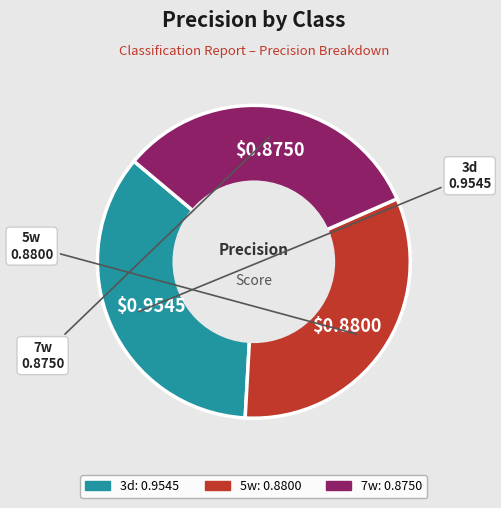

Is the sum of 5w and 3d greater than half?

Yes